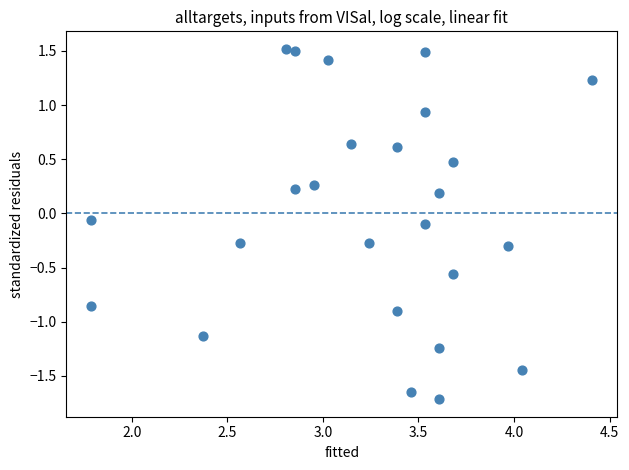

What is the range of Y values (max minus min)?

3.2